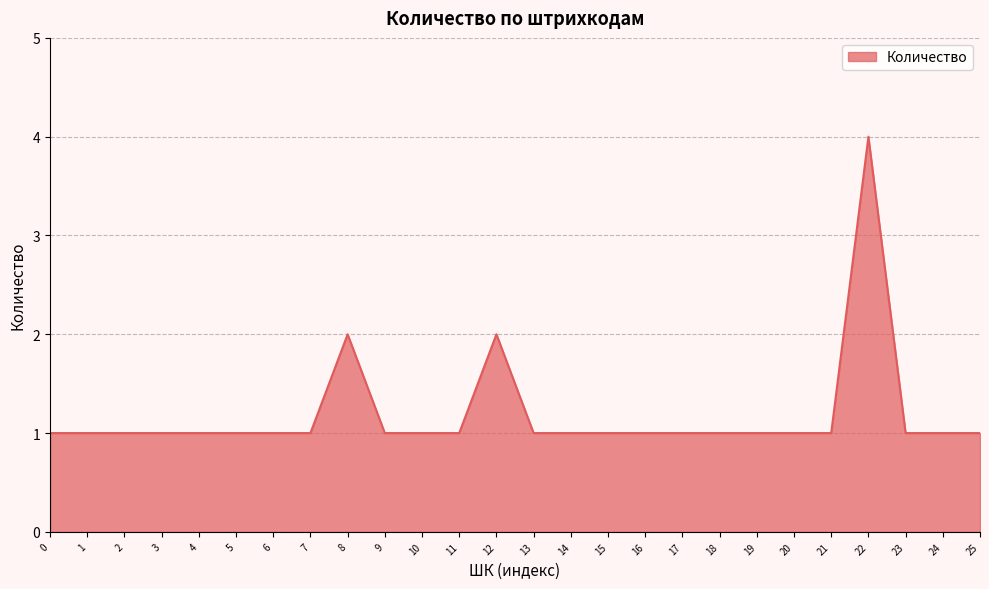

True or false: the data has more than 2 interior local peaks.

True